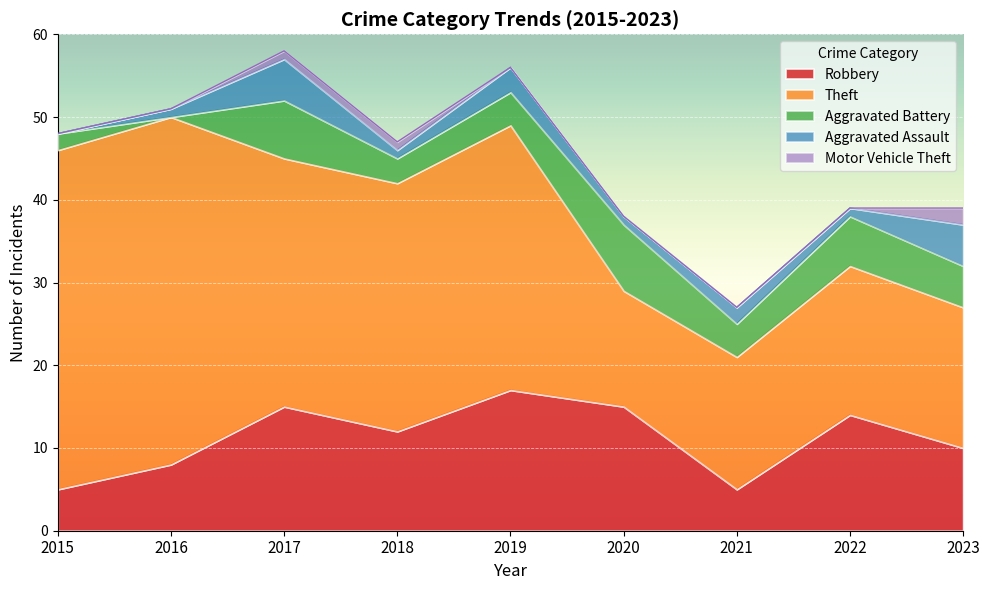

Reading left to right, list all the values displayed in this chart.

Robbery: 2015=5	2016=8	2017=15	2018=12	2019=17	2020=15	2021=5	2022=14	2023=10
Theft: 2015=41	2016=42	2017=30	2018=30	2019=32	2020=14	2021=16	2022=18	2023=17
Aggravated Battery: 2015=2	2016=0	2017=7	2018=3	2019=4	2020=8	2021=4	2022=6	2023=5
Aggravated Assault: 2015=0	2016=1	2017=5	2018=1	2019=3	2020=1	2021=2	2022=1	2023=5
Motor Vehicle Theft: 2015=0	2016=0	2017=1	2018=1	2019=0	2020=0	2021=0	2022=0	2023=2